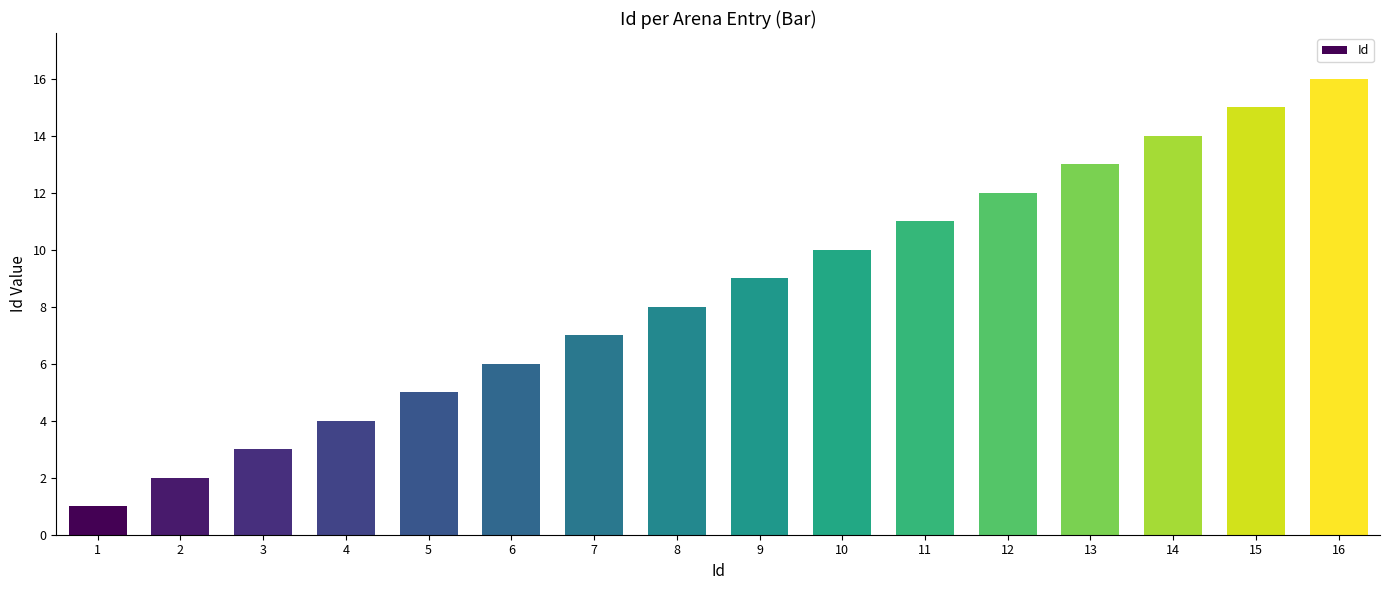

What is the ratio of the value at 5 to the value at 12?

0.4